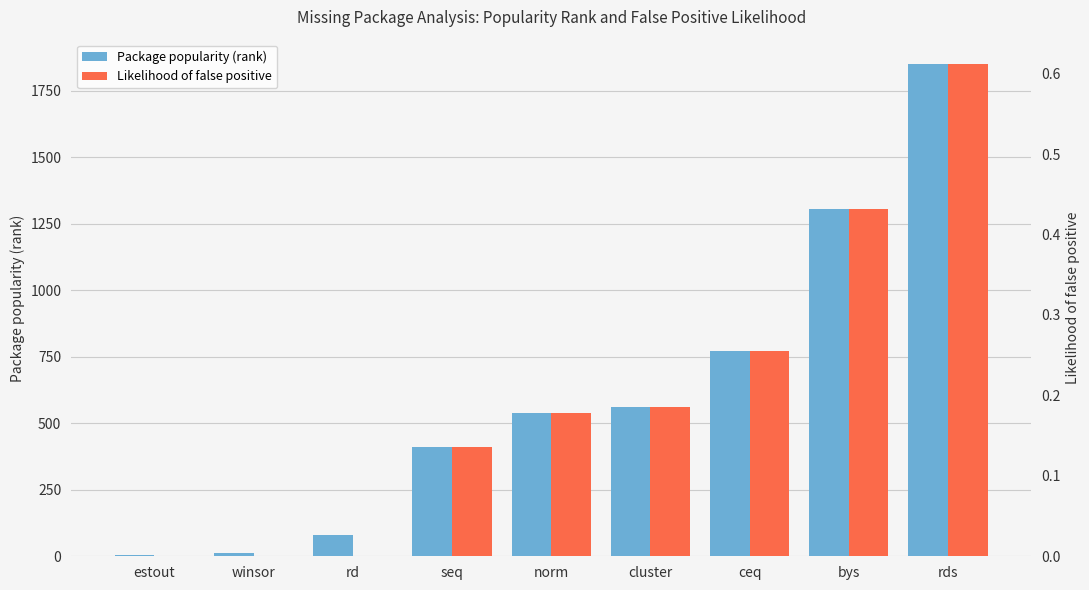

Which series changed the most between rd and cluster?

Package popularity (rank)